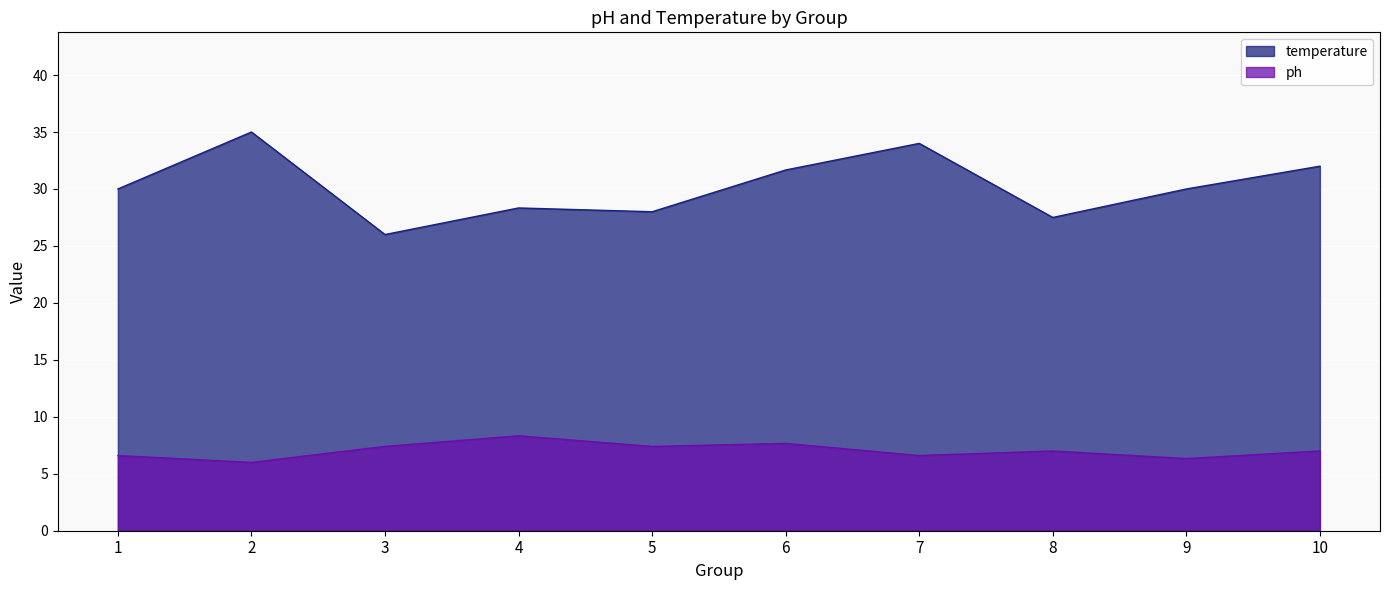

Which series has the largest total across all categories?

temperature